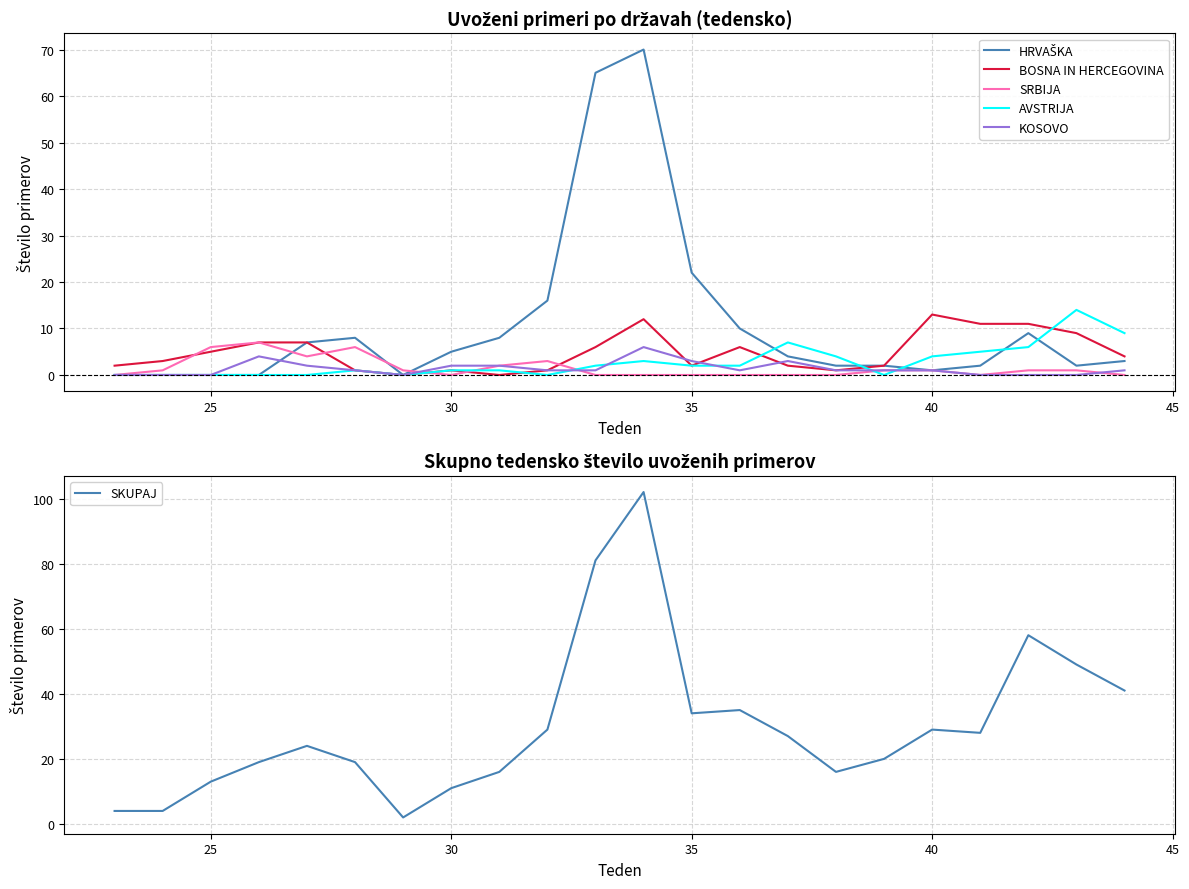

What is the highest value of the AVSTRIJA series?

14